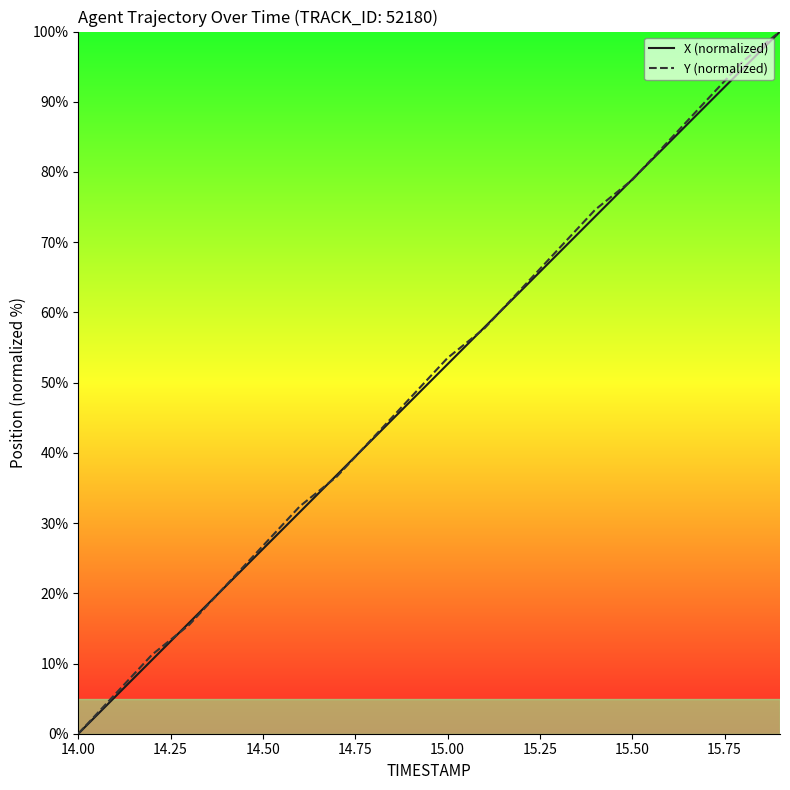

What is the maximum value shown in the chart?

100.0